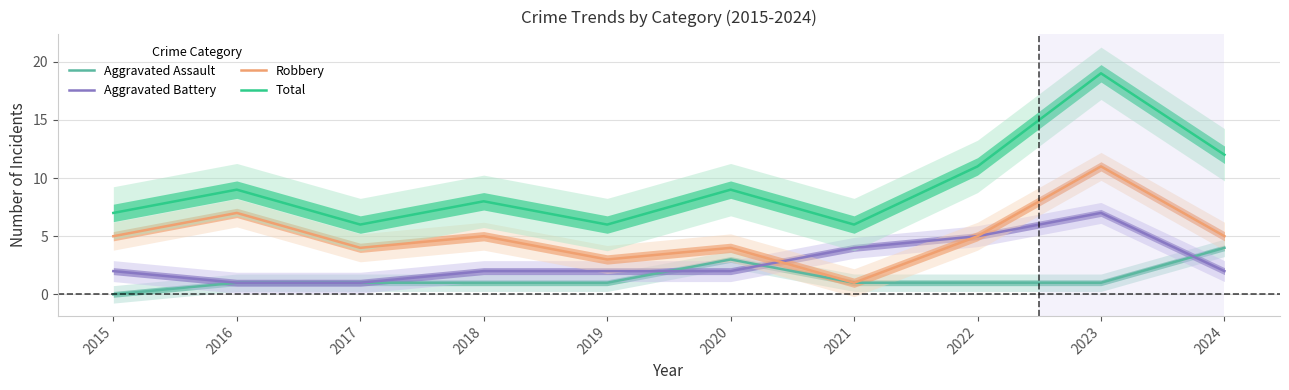

What is the maximum value for Total?

19